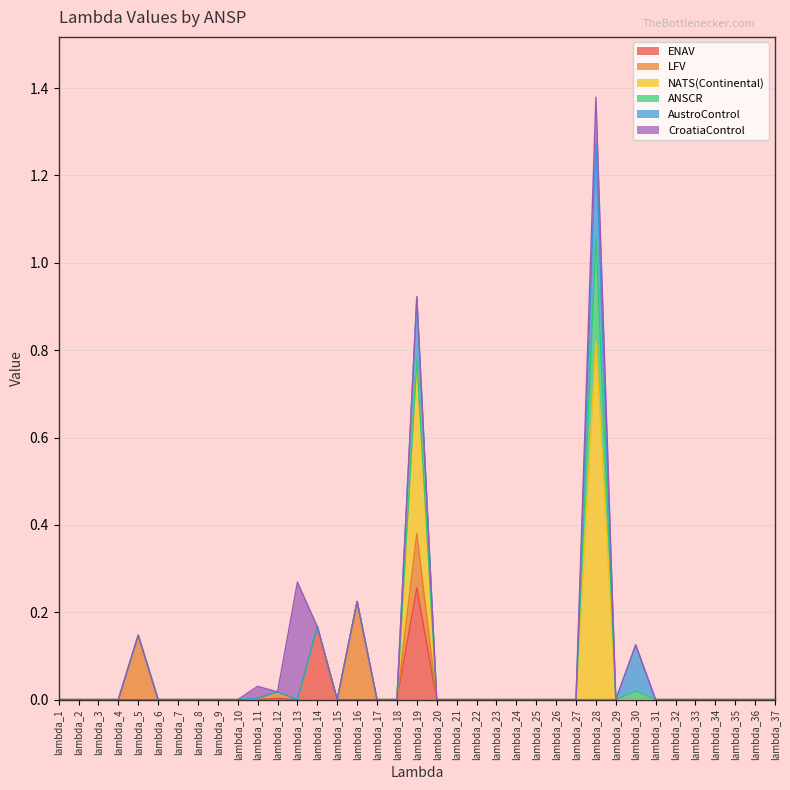

Does the chart display data point markers on the line(s)?

No